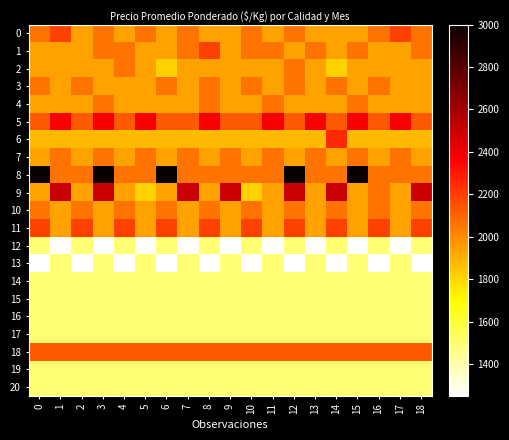

Reading left to right, list all the values displayed in this chart.

0: 0=2062	1=2188	2=1938	3=2062	4=1938	5=2062	6=1938	7=2062	8=1938	9=1938	10=2062	11=1938	12=2062	13=1938	14=1938	15=1938	16=2062	17=2188	18=2062
1: 0=1938	1=1938	2=1938	3=2062	4=2062	5=1938	6=1938	7=2062	8=2188	9=1938	10=2062	11=2062	12=1938	13=2062	14=1938	15=2062	16=1938	17=1938	18=2062
2: 0=1938	1=1938	2=1938	3=1938	4=2062	5=1938	6=1812	7=1938	8=1938	9=1938	10=1938	11=1938	12=2062	13=1938	14=1812	15=1938	16=1938	17=1938	18=1938
3: 0=2062	1=1938	2=2062	3=1938	4=1938	5=1938	6=2062	7=1938	8=2062	9=1938	10=2062	11=1938	12=2062	13=1938	14=2062	15=1938	16=2062	17=1938	18=1938
4: 0=1938	1=1938	2=1938	3=2062	4=1938	5=1938	6=1938	7=1938	8=2062	9=1938	10=1938	11=2062	12=1938	13=1938	14=1938	15=2062	16=1938	17=1938	18=1938
5: 0=2125	1=2375	2=2125	3=2375	4=2125	5=2375	6=2125	7=2125	8=2375	9=2125	10=2125	11=2375	12=2125	13=2375	14=2125	15=2375	16=2125	17=2375	18=2125
6: 0=1875	1=1875	2=1875	3=1875	4=1875	5=1875	6=1875	7=1875	8=1875	9=1875	10=1875	11=1875	12=1875	13=1875	14=2250	15=1875	16=1875	17=1875	18=1875
7: 0=1938	1=2062	2=1938	3=2062	4=1938	5=2062	6=1938	7=2062	8=1938	9=2062	10=1938	11=2062	12=1938	13=2062	14=1938	15=2062	16=1938	17=2062	18=1938
8: 0=3000	1=2062	2=2062	3=3000	4=2062	5=2062	6=3000	7=2062	8=2062	9=2062	10=2062	11=2062	12=3000	13=2062	14=2062	15=3000	16=2062	17=2062	18=2062
9: 0=1938	1=2500	2=1938	3=2500	4=1938	5=1812	6=1938	7=2500	8=1938	9=2500	10=1812	11=1938	12=2500	13=1938	14=2500	15=1938	16=2062	17=1938	18=2500
10: 0=2062	1=1938	2=2062	3=1938	4=2062	5=1938	6=2062	7=1938	8=2062	9=1938	10=2062	11=1938	12=2062	13=1938	14=2062	15=1938	16=2062	17=1938	18=2062
11: 0=2188	1=1938	2=2188	3=1938	4=2188	5=1938	6=2188	7=1938	8=2188	9=1938	10=2188	11=1938	12=2188	13=1938	14=2188	15=1938	16=2188	17=1938	18=2188
12: 0=1500	1=1250	2=1500	3=1250	4=1500	5=1250	6=1500	7=1250	8=1500	9=1250	10=1500	11=1250	12=1500	13=1250	14=1500	15=1250	16=1500	17=1250	18=1500
13: 0=1250	1=1500	2=1250	3=1500	4=1250	5=1500	6=1250	7=1500	8=1250	9=1500	10=1250	11=1500	12=1250	13=1500	14=1250	15=1500	16=1250	17=1500	18=1250
14: 0=1500	1=1500	2=1500	3=1500	4=1500	5=1500	6=1500	7=1500	8=1500	9=1500	10=1500	11=1500	12=1500	13=1500	14=1500	15=1500	16=1500	17=1500	18=1500
15: 0=1500	1=1500	2=1500	3=1500	4=1500	5=1500	6=1500	7=1500	8=1500	9=1500	10=1500	11=1500	12=1500	13=1500	14=1500	15=1500	16=1500	17=1500	18=1500
16: 0=1500	1=1500	2=1500	3=1500	4=1500	5=1500	6=1500	7=1500	8=1500	9=1500	10=1500	11=1500	12=1500	13=1500	14=1500	15=1500	16=1500	17=1500	18=1500
17: 0=1500	1=1500	2=1500	3=1500	4=1500	5=1500	6=1500	7=1500	8=1500	9=1500	10=1500	11=1500	12=1500	13=1500	14=1500	15=1500	16=1500	17=1500	18=1500
18: 0=2125	1=2125	2=2125	3=2125	4=2125	5=2125	6=2125	7=2125	8=2125	9=2125	10=2125	11=2125	12=2125	13=2125	14=2125	15=2125	16=2125	17=2125	18=2125
19: 0=1500	1=1500	2=1500	3=1500	4=1500	5=1500	6=1500	7=1500	8=1500	9=1500	10=1500	11=1500	12=1500	13=1500	14=1500	15=1500	16=1500	17=1500	18=1500
20: 0=1500	1=1500	2=1500	3=1500	4=1500	5=1500	6=1500	7=1500	8=1500	9=1500	10=1500	11=1500	12=1500	13=1500	14=1500	15=1500	16=1500	17=1500	18=1500